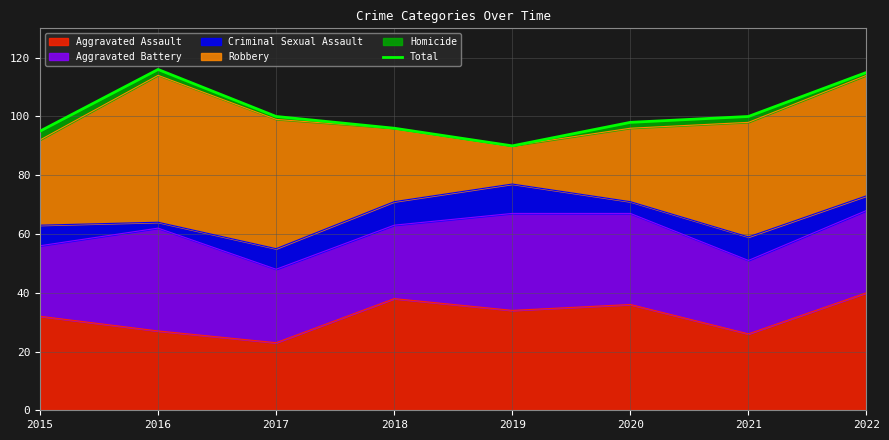

List the labels in order of value, smallest first.

2019, 2015, 2018, 2020, 2017, 2021, 2022, 2016